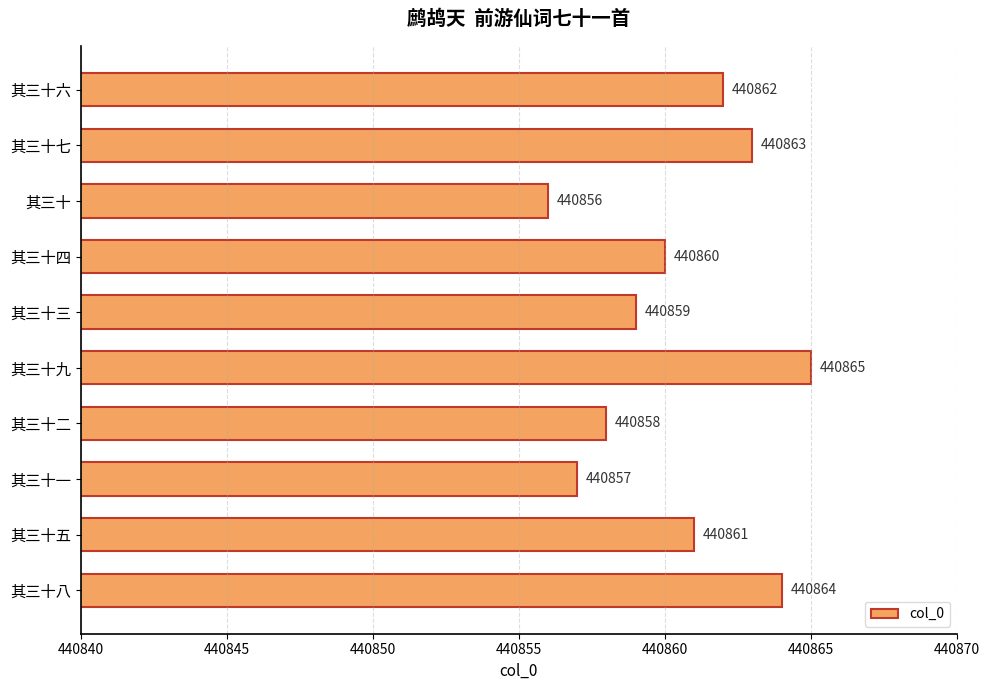

Reading top to bottom, extract all data points from this chart.

其三十六=440862	其三十七=440863	其三十=440856	其三十四=440860	其三十三=440859	其三十九=440865	其三十二=440858	其三十一=440857	其三十五=440861	其三十八=440864